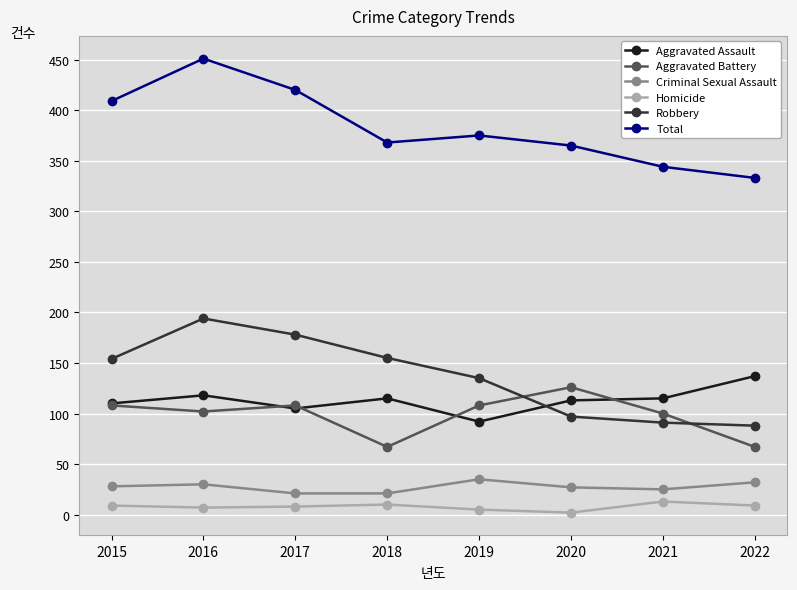

The Total series shows 237 at 2017. True or false?

False